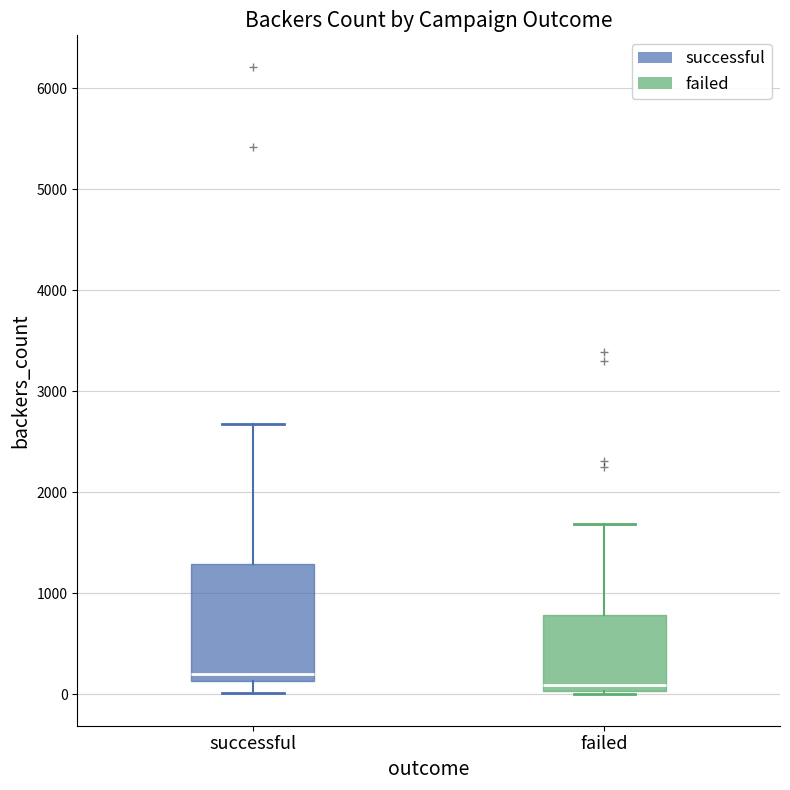

Reading left to right, read every box against the y-axis: the position of its median line, the range the box covers, and the ends of its whiskers. The values are not printed on the chart, so give them approximately, as read against the axis.

successful: median 200, box 100 to 1300, whiskers 0 to 2700
failed: median 100, box 0 to 800, whiskers 0 (just below the box's lower edge) to 1700